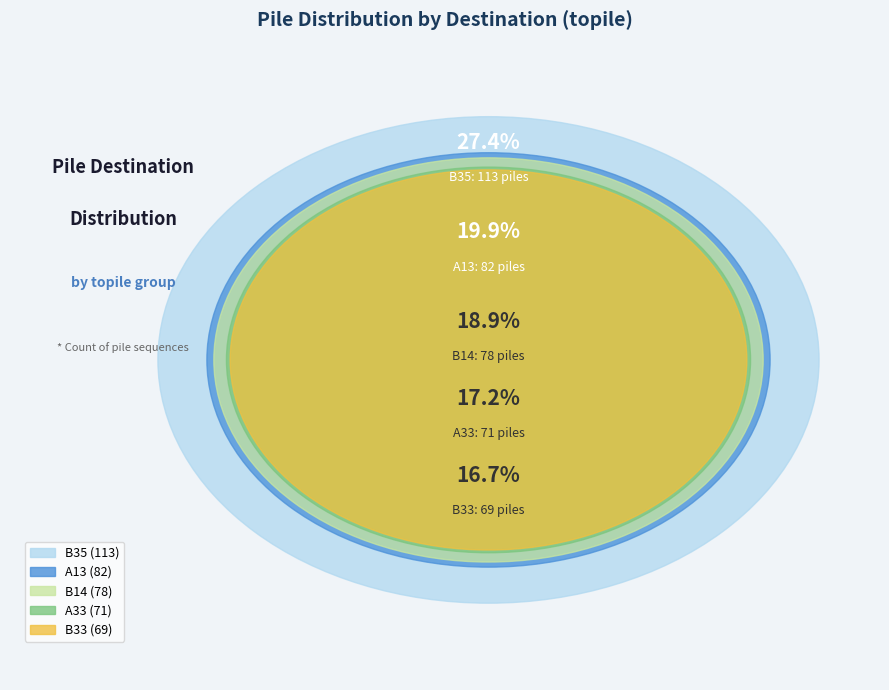

How many segments does this pie chart have?

5